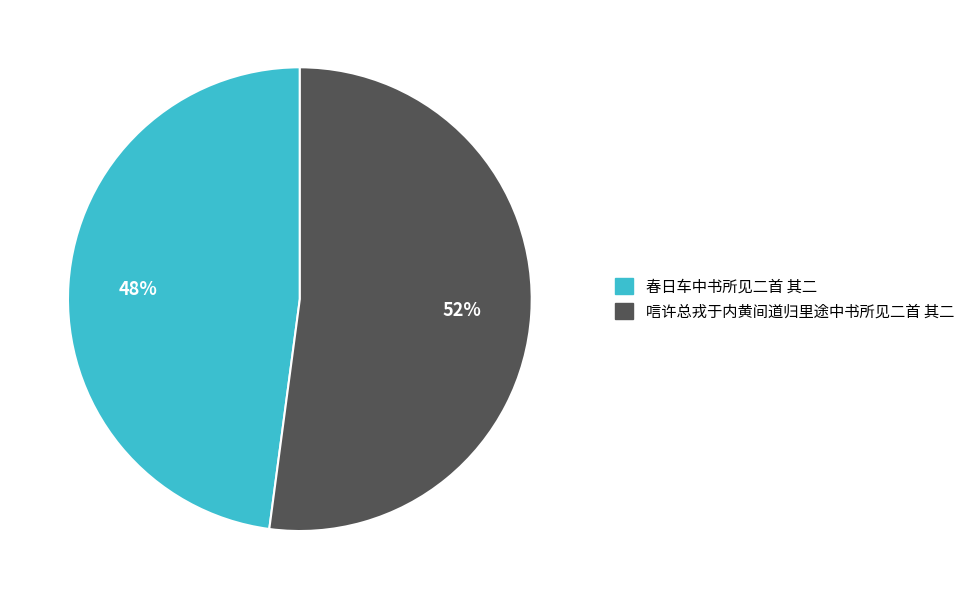

Is it true that 春日车中书所见二首 其二 is 42% of the pie?

False